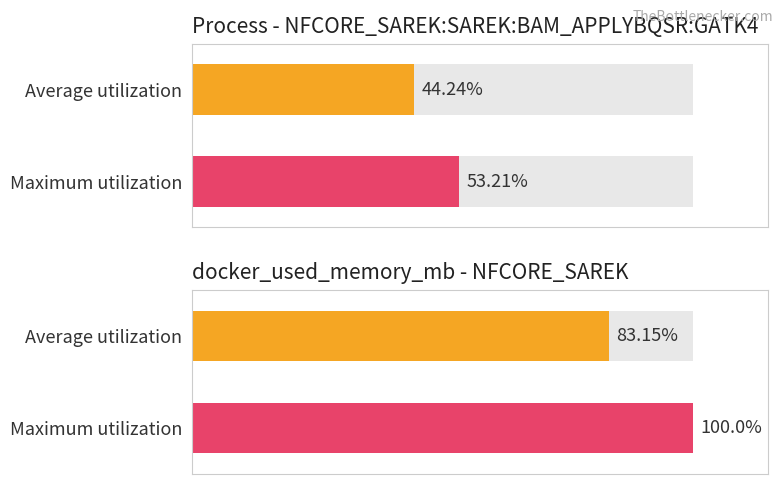

Which series has the largest total across all categories?

Maximum utilization